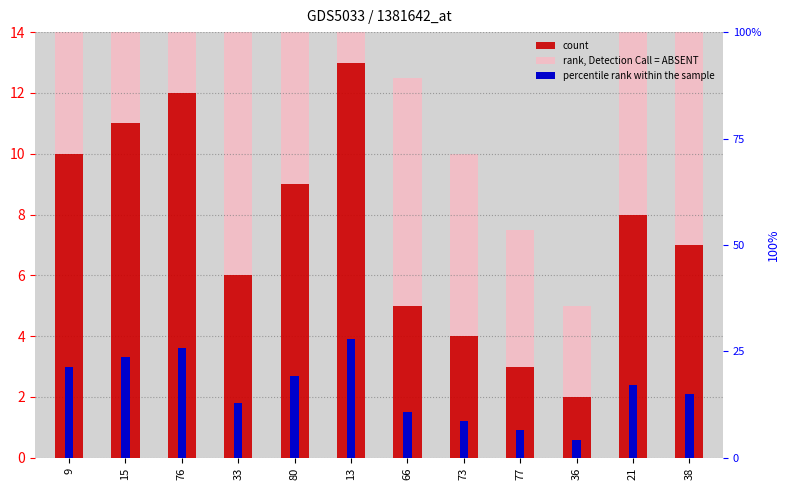

What is the value of the percentile rank within the sample bar at the 3rd from the left?

3.6